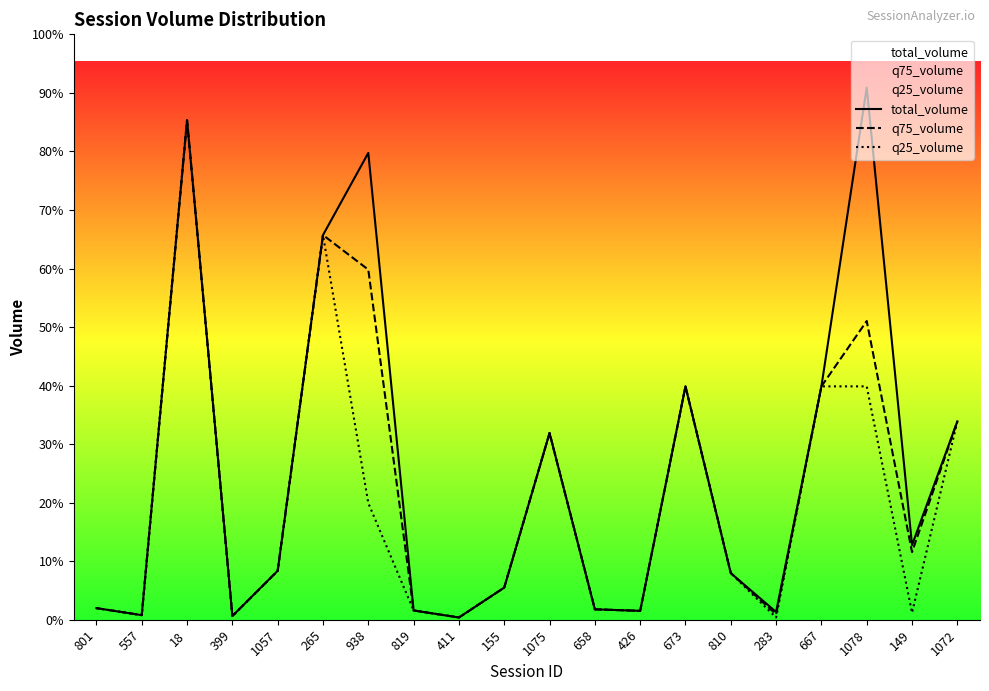

Where is q75_volume nearest to the value 10750?

673